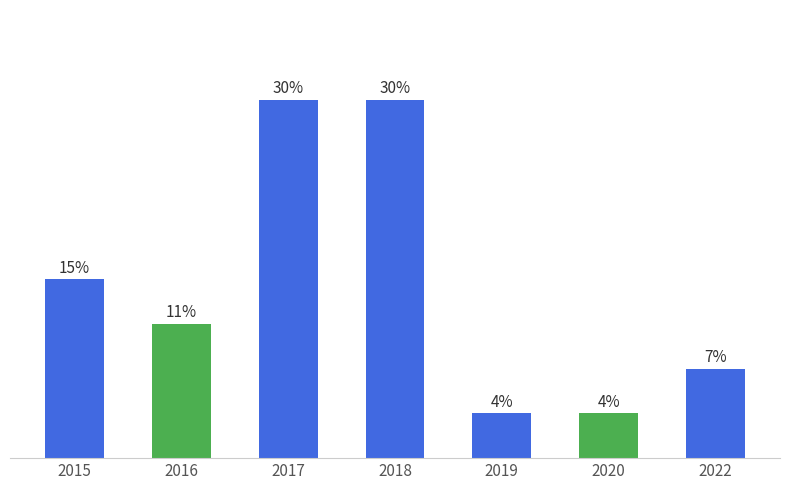

Are the bars horizontal?

No